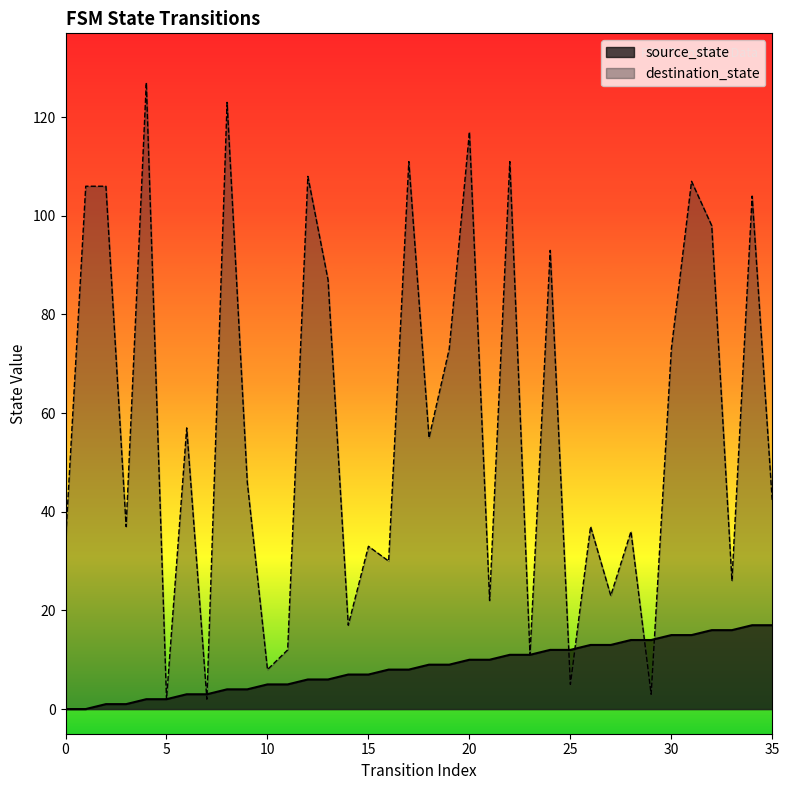

Is the value of source_state at 16 greater than the value of destination_state at 29?

Yes